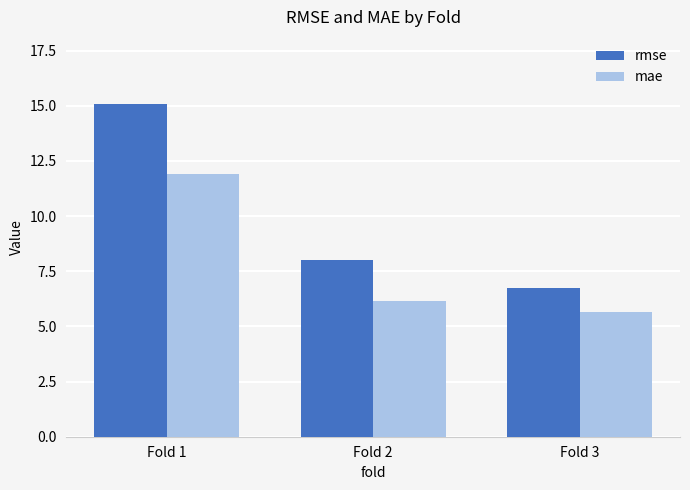

Which series has the largest total across all categories?

rmse